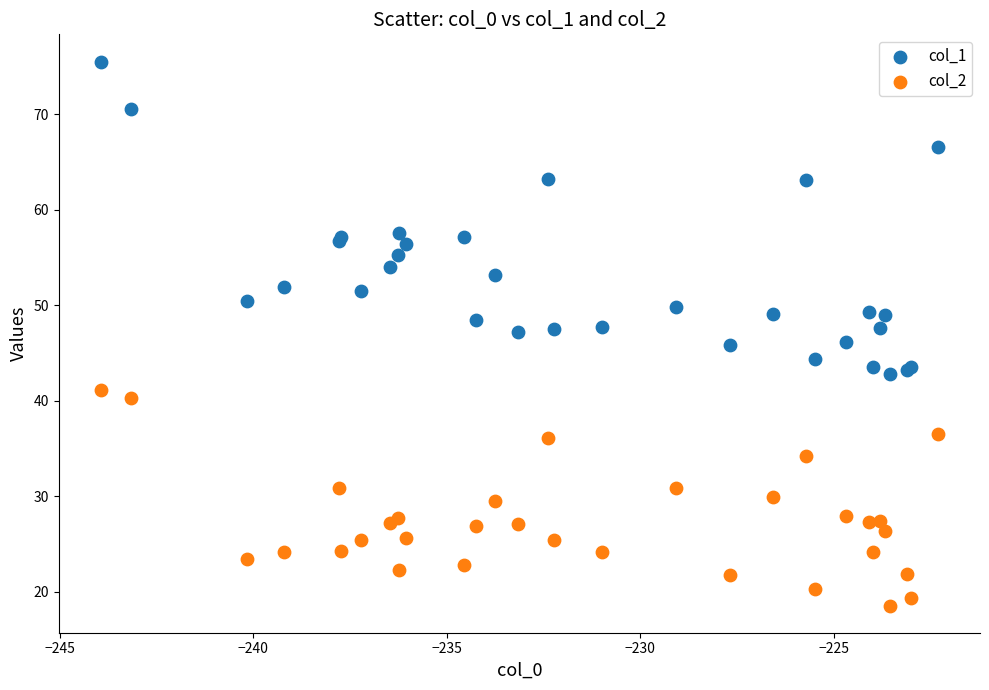

Which series has the widest spread of Y values?

col_1